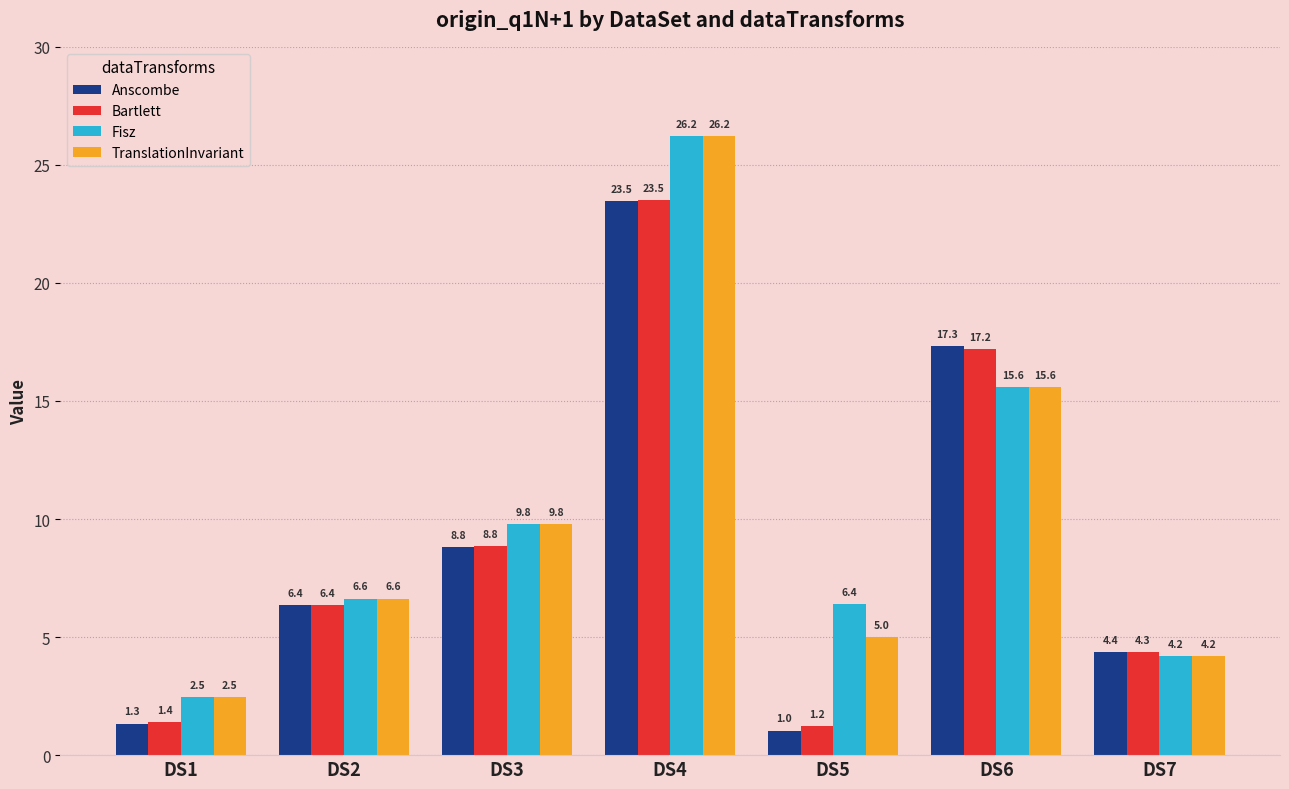

Read the Bartlett value at DS1.

1.4